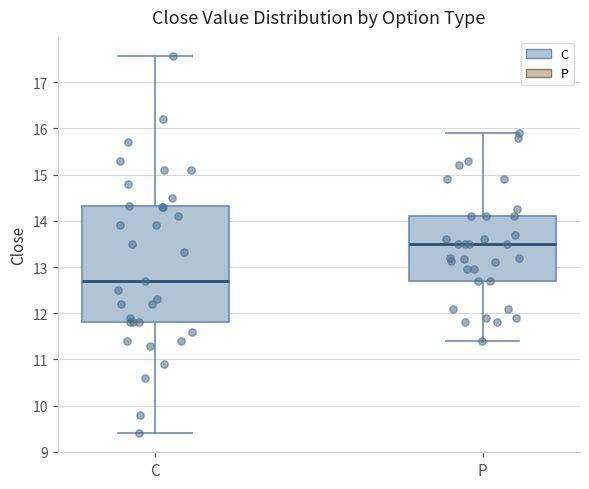

Where does the upper whisker of the box for C end on the y-axis? The values are not printed on the chart, so give them approximately, as read against the axis.

17.6